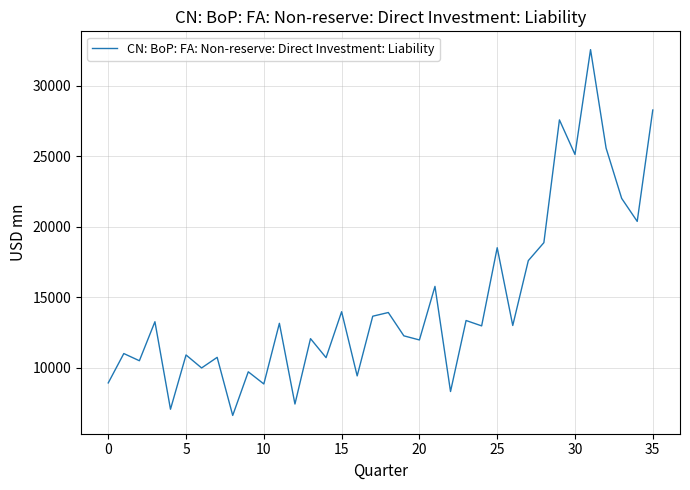

What is the maximum value shown in the chart?

32544.6